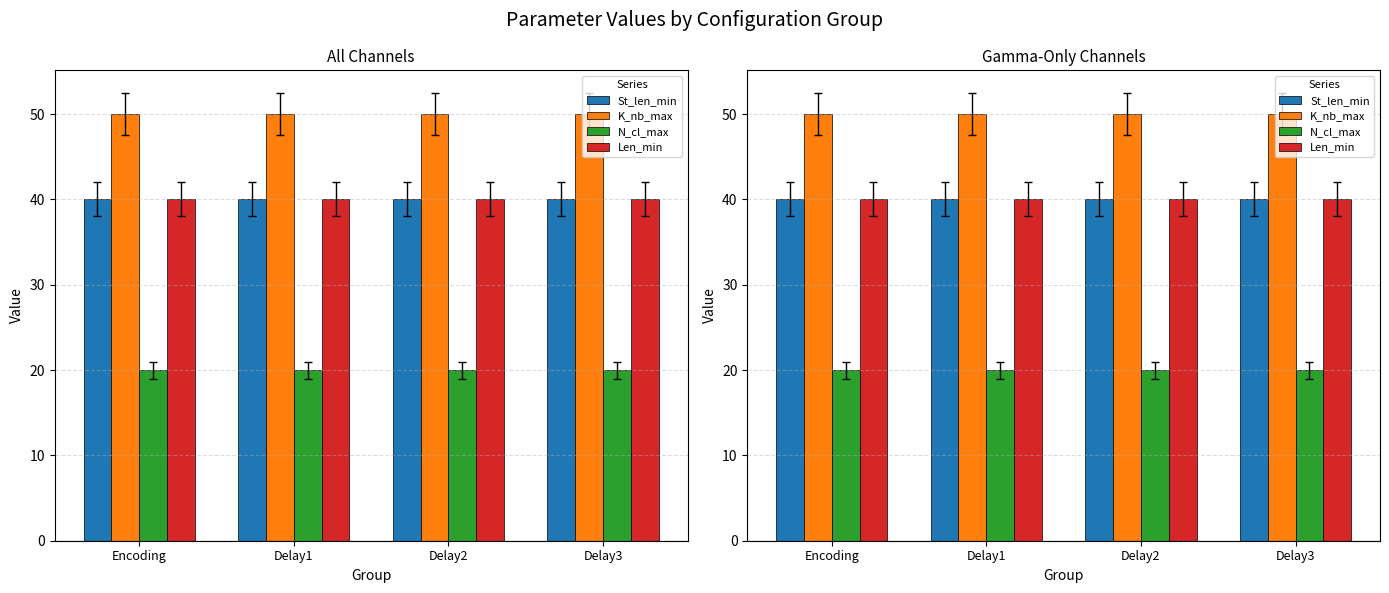

Which series has the largest total across all categories?

K_nb_max